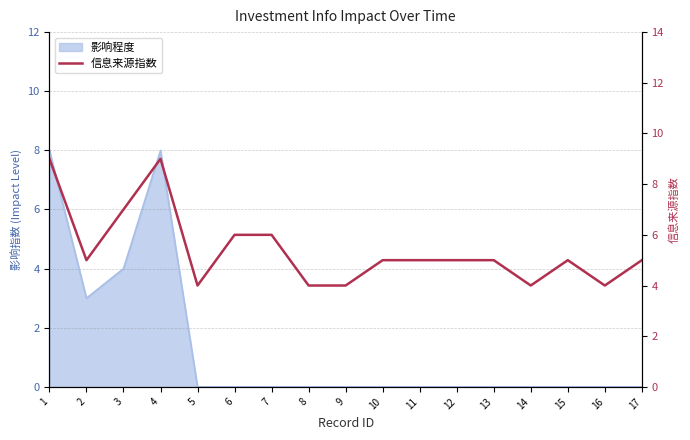

Reading right to left, what are all the values shown in this chart?

5	4	5	4	5	5	5	5	4	4	6	6	4	9	7	5	9